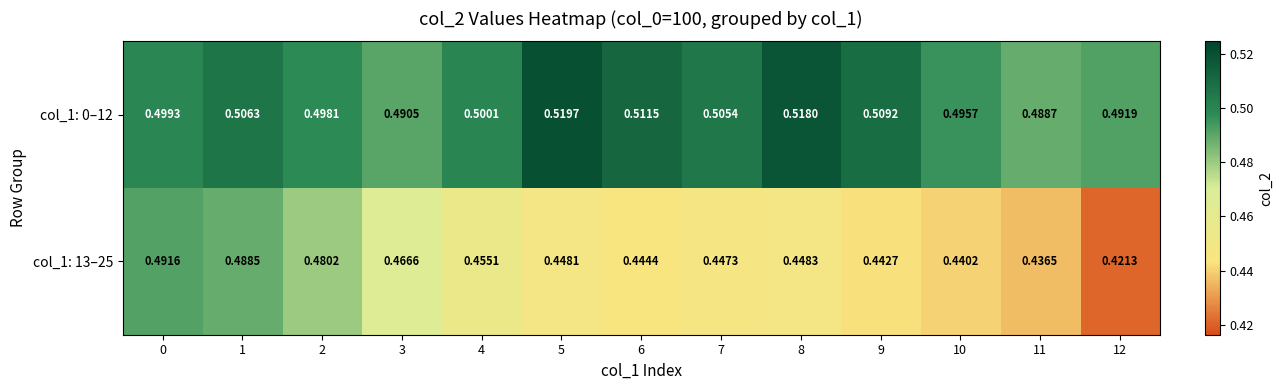

Is the value of col_1: 0–12 at 1 greater than the value of col_1: 13–25 at 0?

Yes